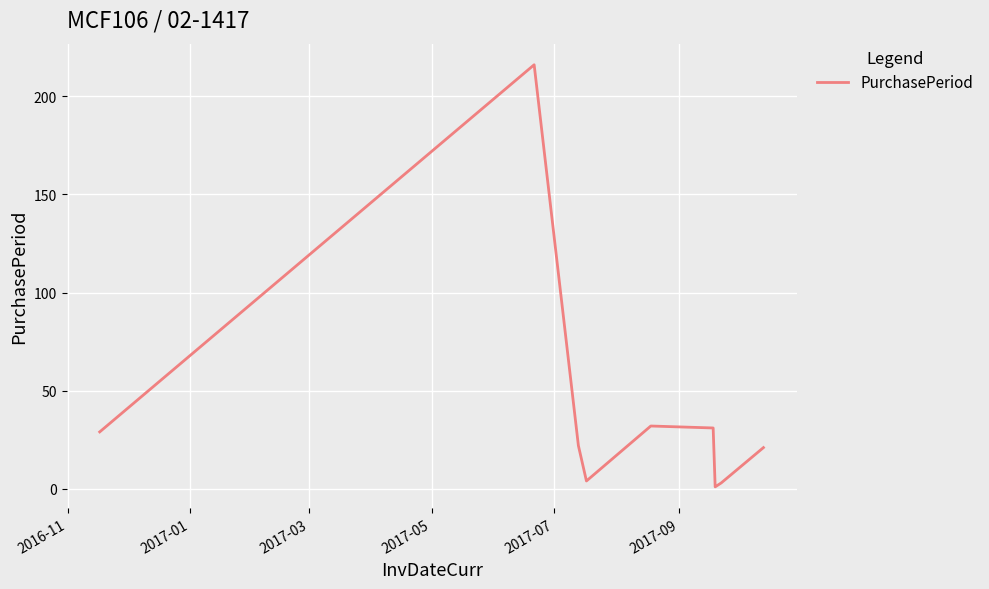

What is the difference between the maximum and minimum values?

215